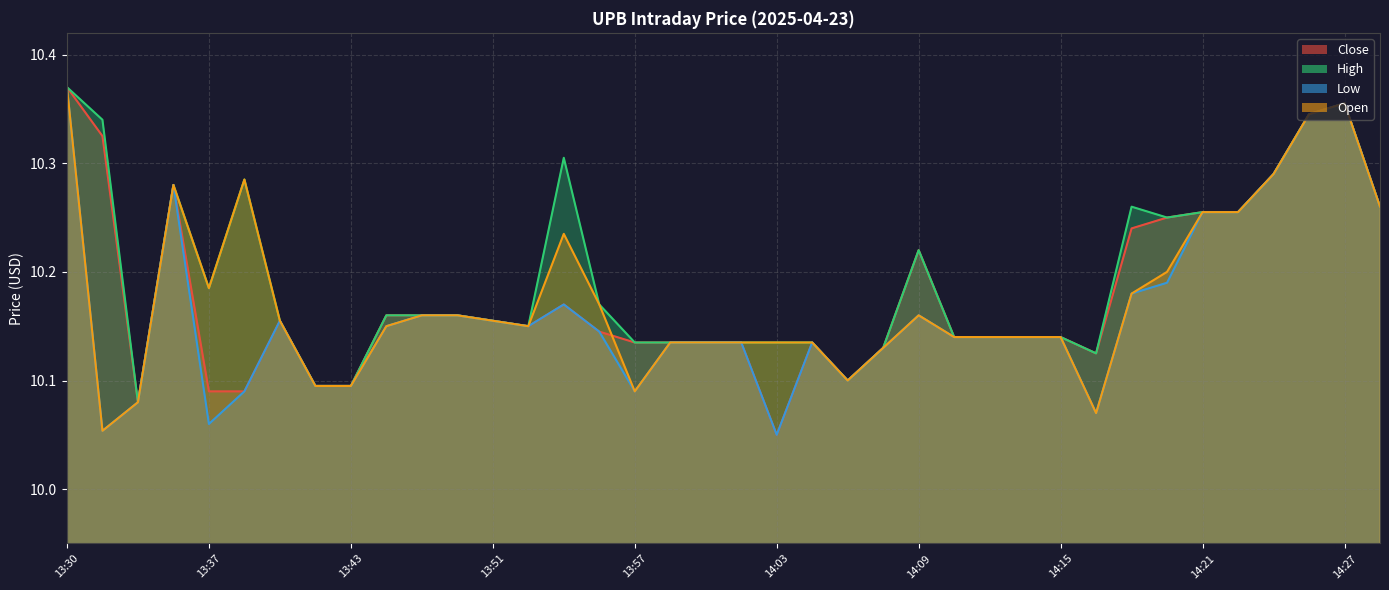

Reading left to right, list all the values displayed in this chart.

Close: 10.4	10.3	10.1	10.3	10.1	10.1	10.2	10.1	10.1	10.2	10.2	10.2	10.2	10.1	10.2	10.1	10.1	10.1	10.1	10.1	10.1	10.1	10.1	10.1	10.2	10.1	10.1	10.1	10.1	10.1	10.2	10.2	10.3	10.3	10.3	10.3	10.4	10.3
High: 10.4	10.3	10.1	10.3	10.2	10.3	10.2	10.1	10.1	10.2	10.2	10.2	10.2	10.1	10.3	10.2	10.1	10.1	10.1	10.1	10.1	10.1	10.1	10.1	10.2	10.1	10.1	10.1	10.1	10.1	10.3	10.2	10.3	10.3	10.3	10.3	10.4	10.3
Low: 10.4	10.1	10.1	10.3	10.1	10.1	10.2	10.1	10.1	10.1	10.2	10.2	10.2	10.1	10.2	10.1	10.1	10.1	10.1	10.1	10.1	10.1	10.1	10.1	10.2	10.1	10.1	10.1	10.1	10.1	10.2	10.2	10.3	10.3	10.3	10.3	10.4	10.3
Open: 10.4	10.1	10.1	10.3	10.2	10.3	10.2	10.1	10.1	10.1	10.2	10.2	10.2	10.1	10.2	10.2	10.1	10.1	10.1	10.1	10.1	10.1	10.1	10.1	10.2	10.1	10.1	10.1	10.1	10.1	10.2	10.2	10.3	10.3	10.3	10.3	10.4	10.3